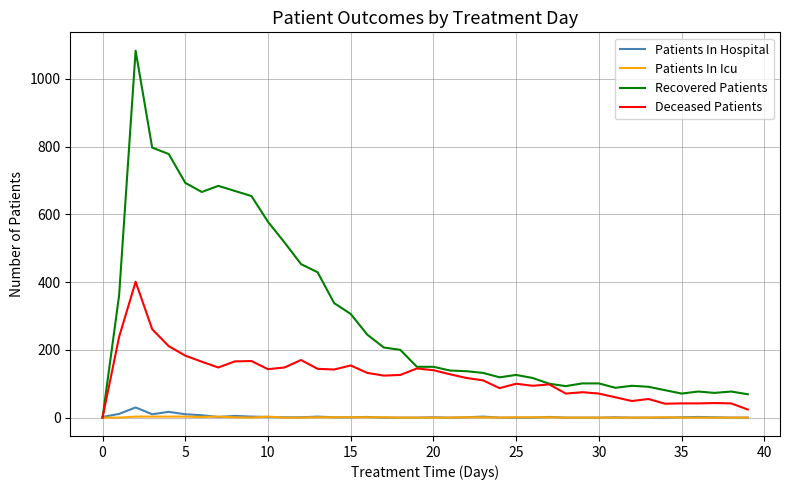

Which series has the largest range (max minus min)?

Recovered Patients